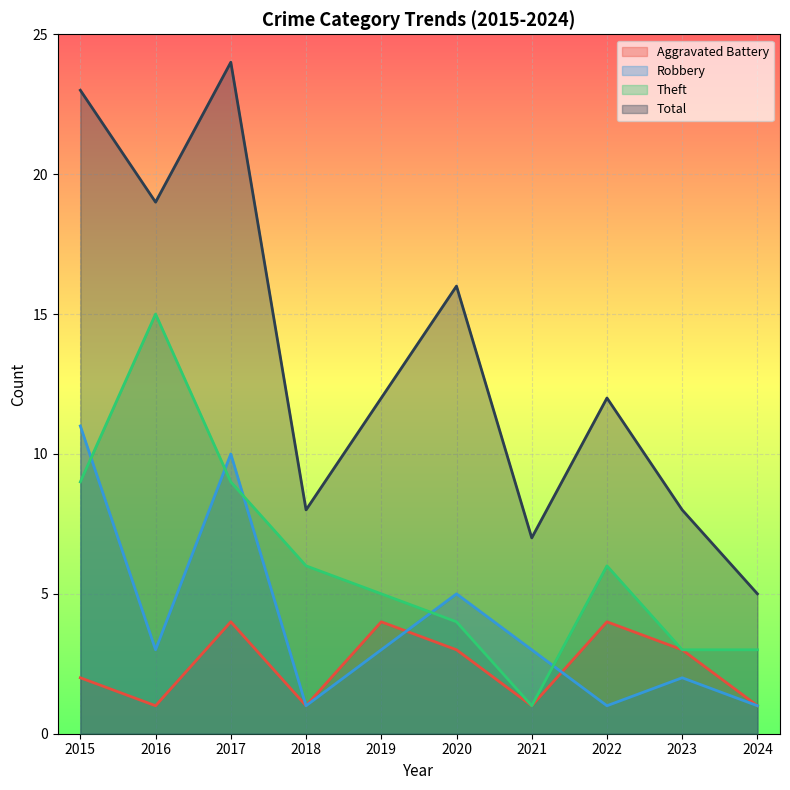

Where does the Theft series first go above 6?

2015